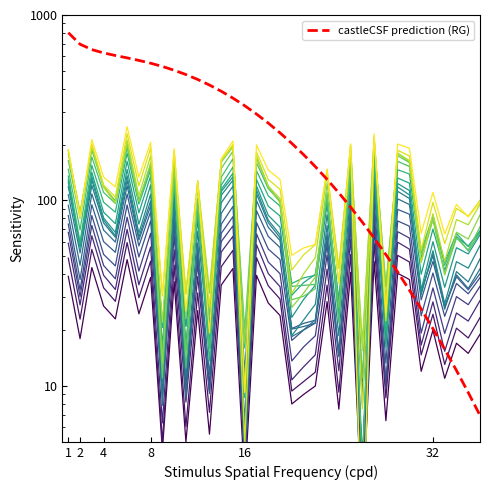

True or false: the data shows 7.5 at 24.

True